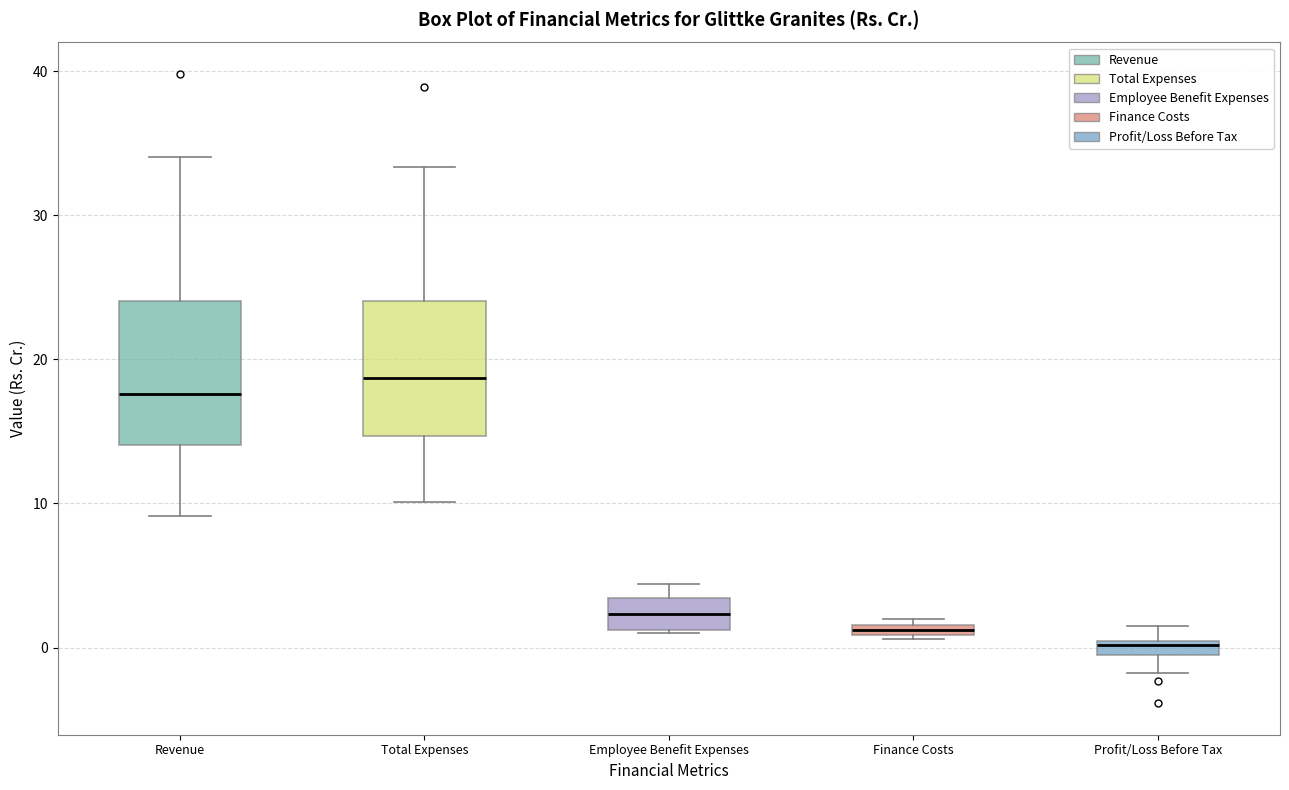

Where is the upper edge of the box for Employee Benefit Expenses on the y-axis? The values are not printed on the chart, so give them approximately, as read against the axis.

3